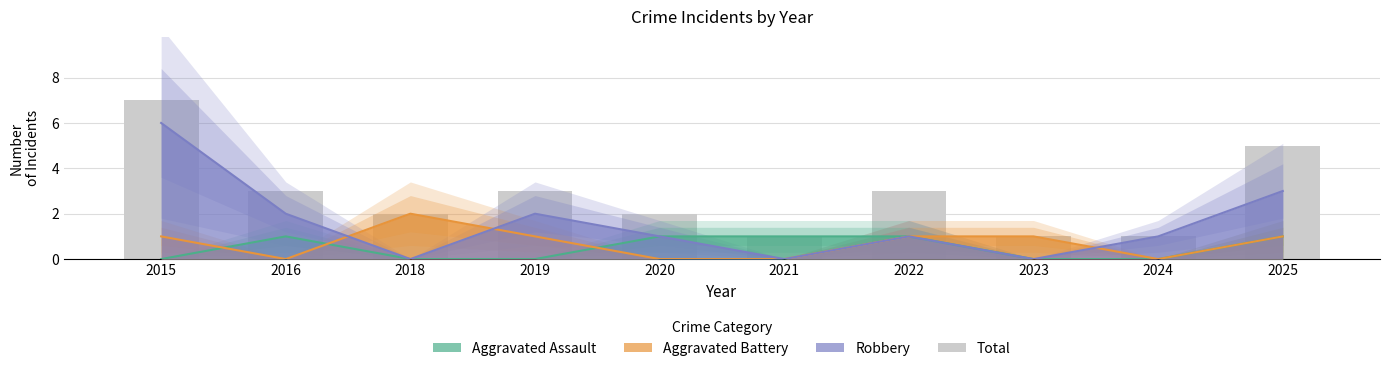

Which category has the lowest value across all series?

2021